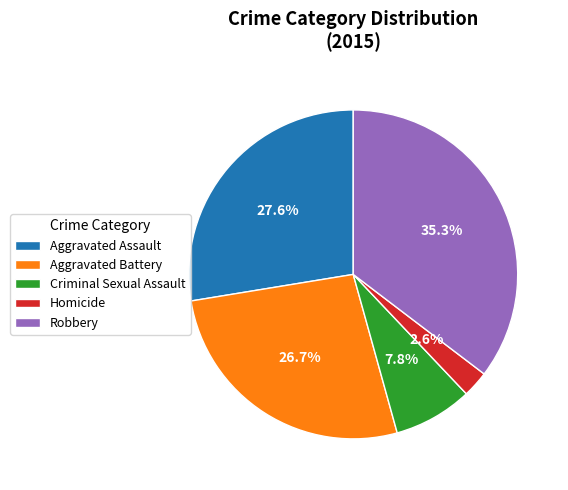

The Homicide slice represents 3% of the pie. True or false?

True